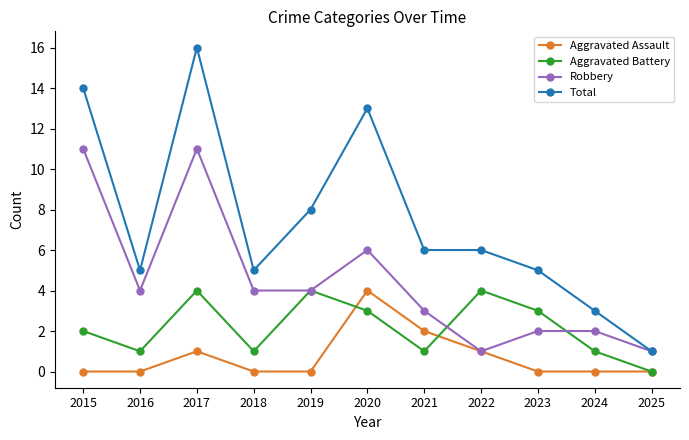

What is the value of the Aggravated Assault point at the 3rd from the left?

1